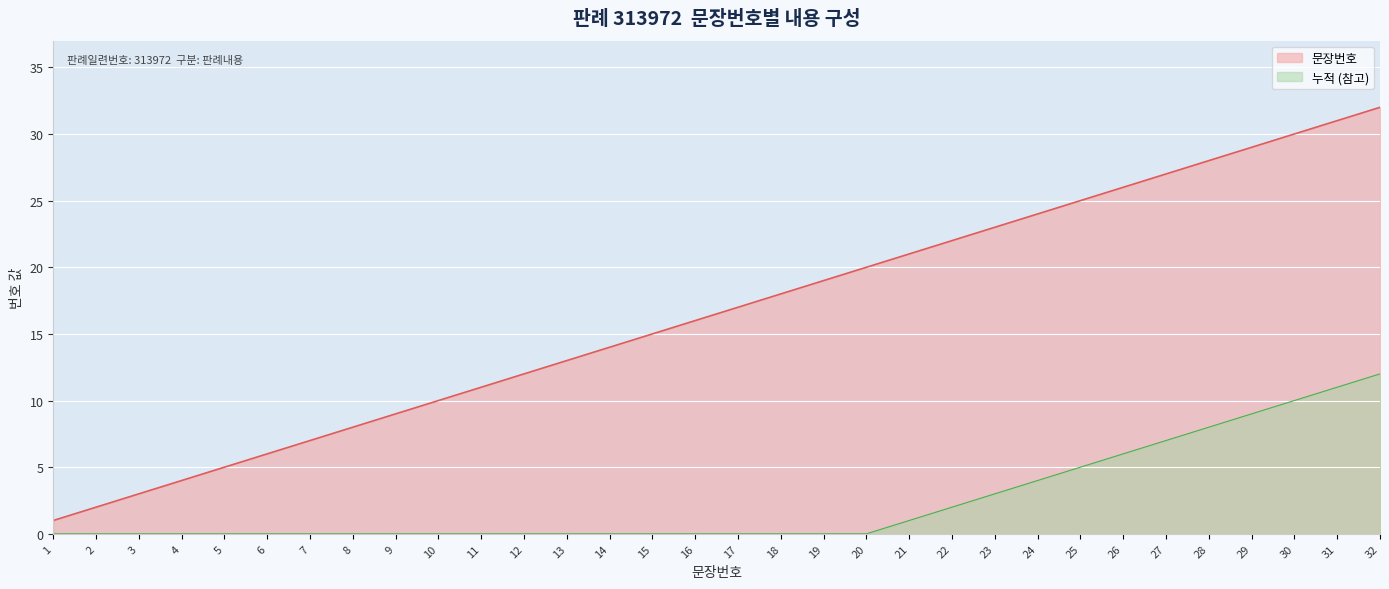

What is the minimum value shown in the chart?

0